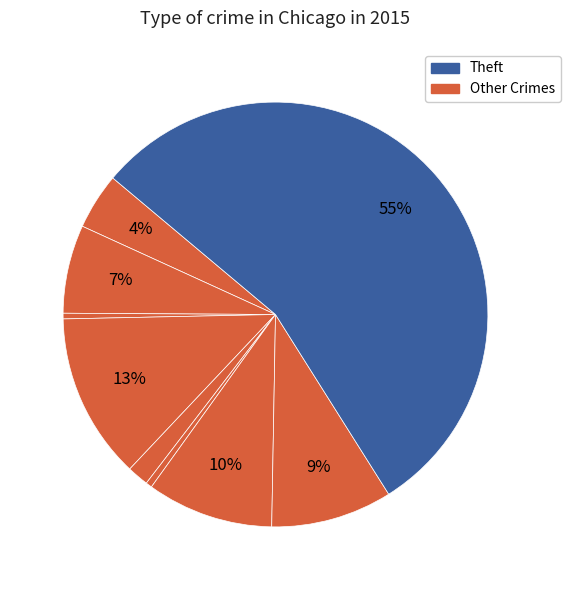

Count the number of slices in the pie.

9